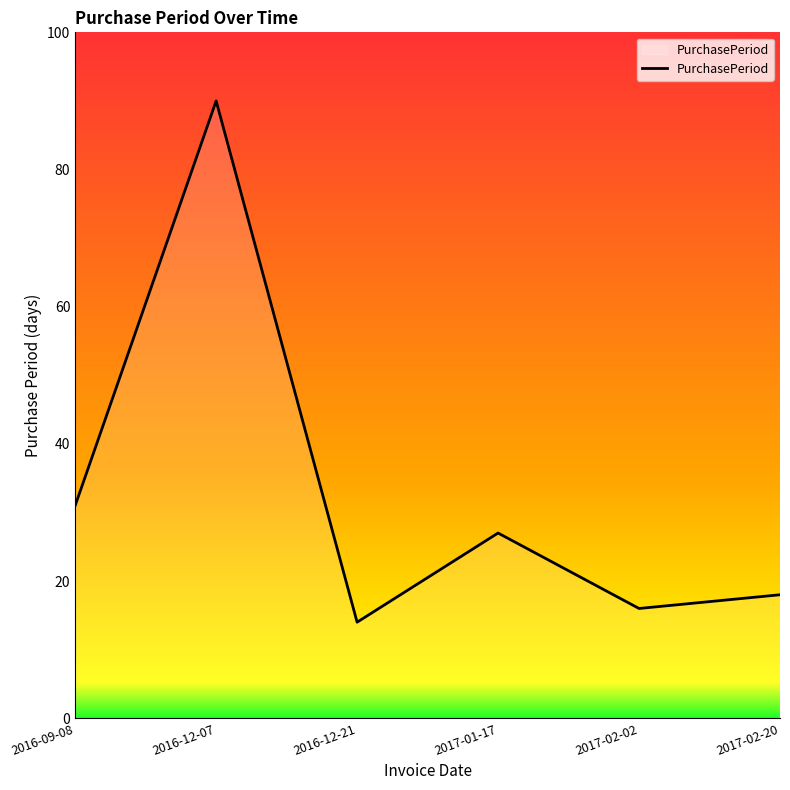

List the labels in order of value, smallest first.

2016-12-21, 2017-02-02, 2017-02-20, 2017-01-17, 2016-09-08, 2016-12-07